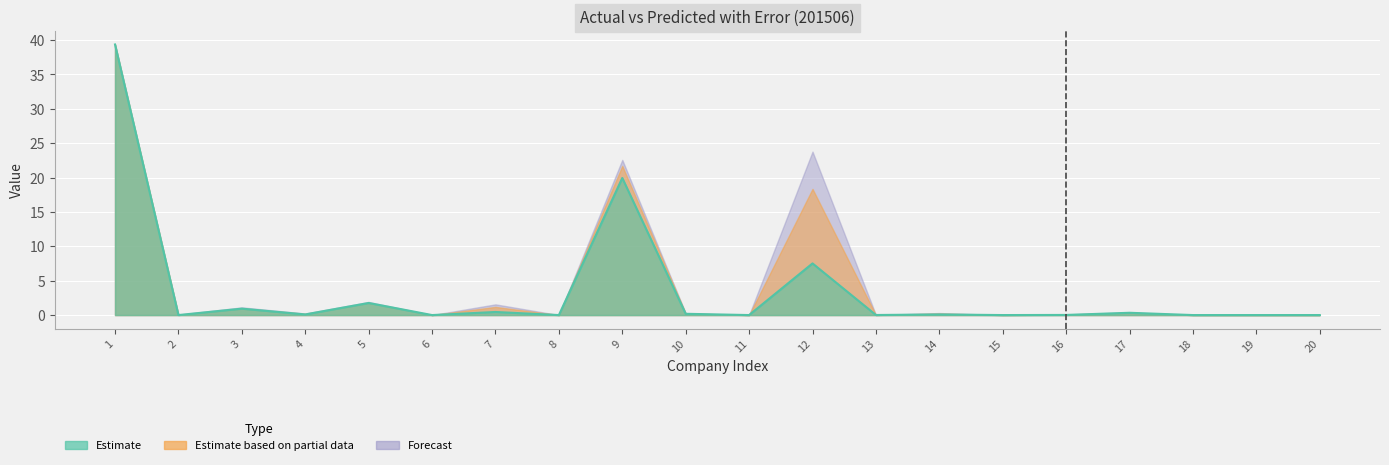

The error_201506 series shows 0.4 at 7. True or false?

True